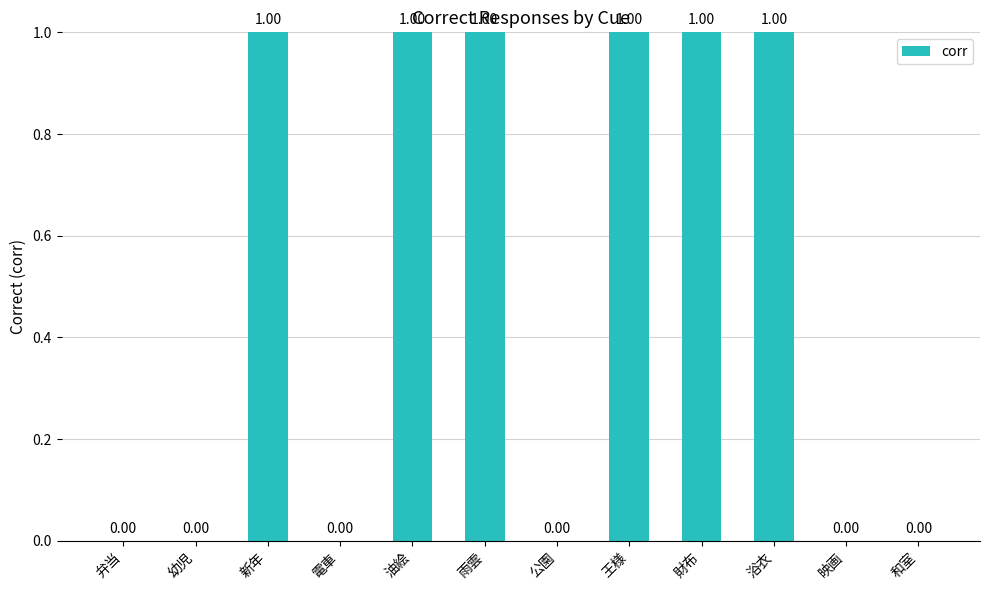

What is the maximum value shown in the chart?

1